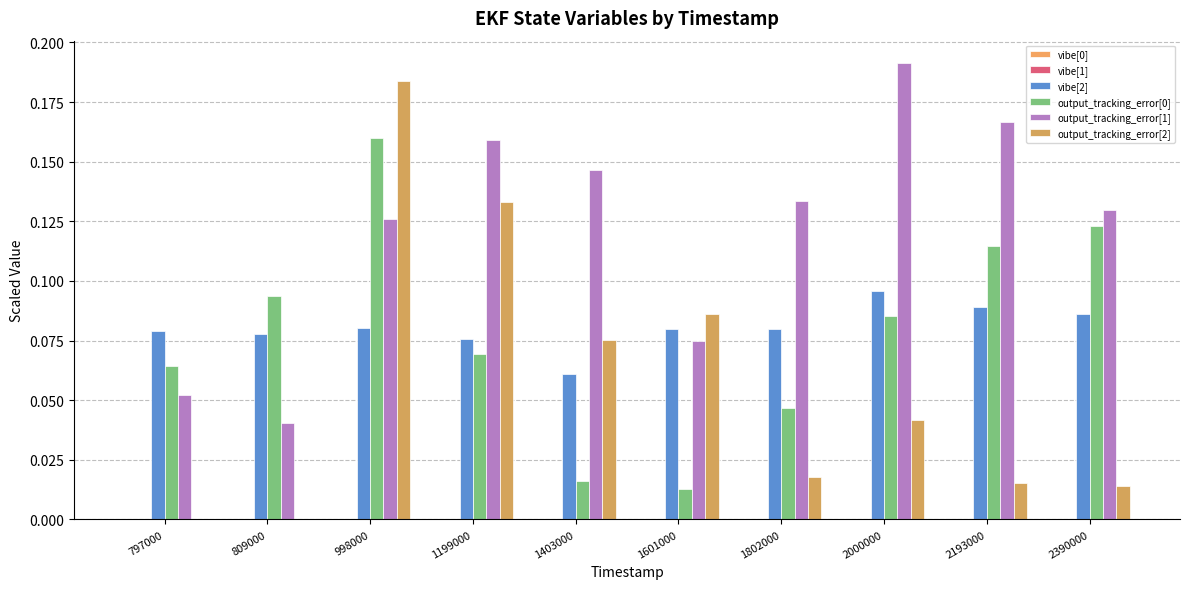

Are the bars grouped side by side (vs. stacked)?

Yes